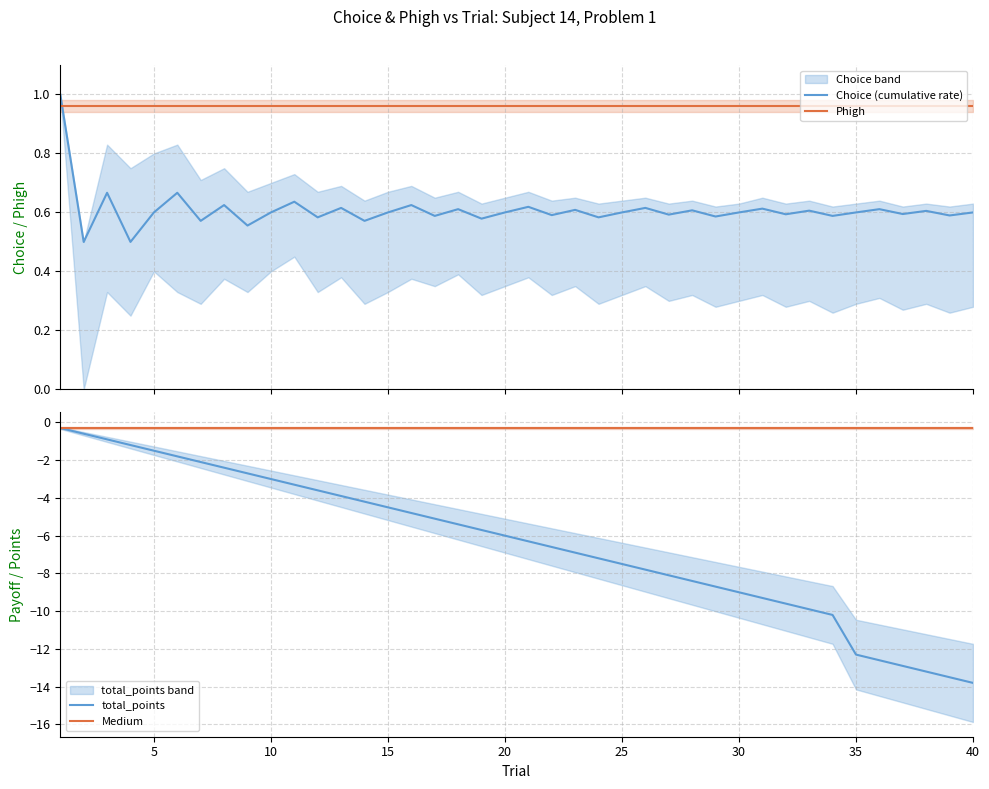

What is the spread (max minus min) of values at 23?

8.2